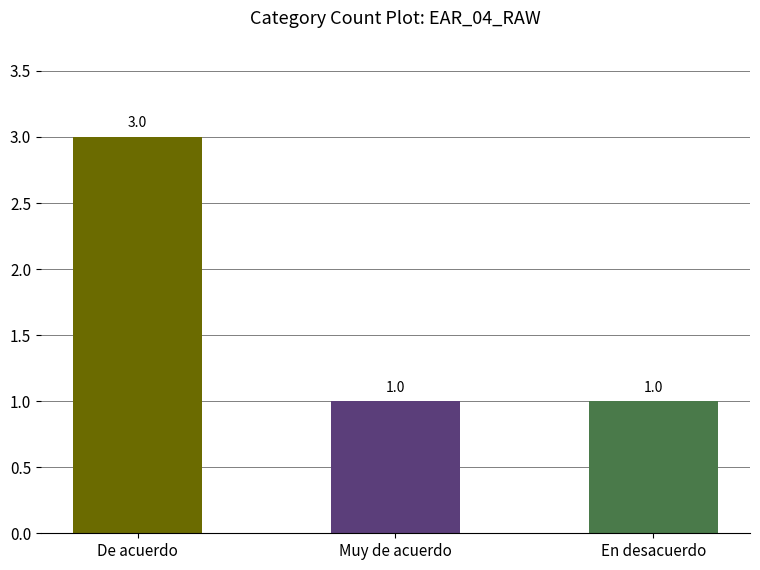

Count the values in the range 1 to 3.

3